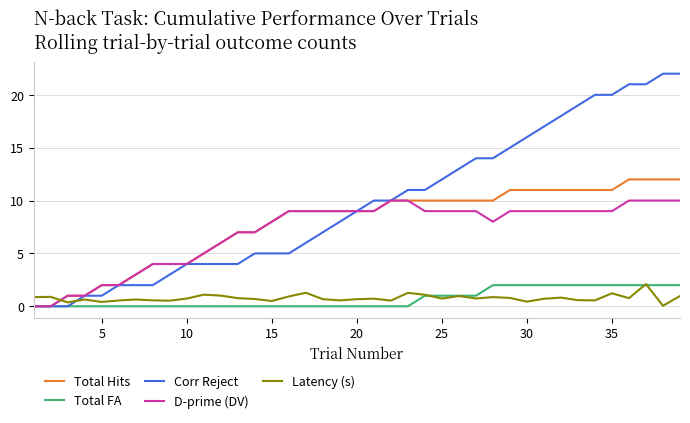

Which series ends up on top after the final intersection of Latency (s) and D-prime (DV)?

D-prime (DV)